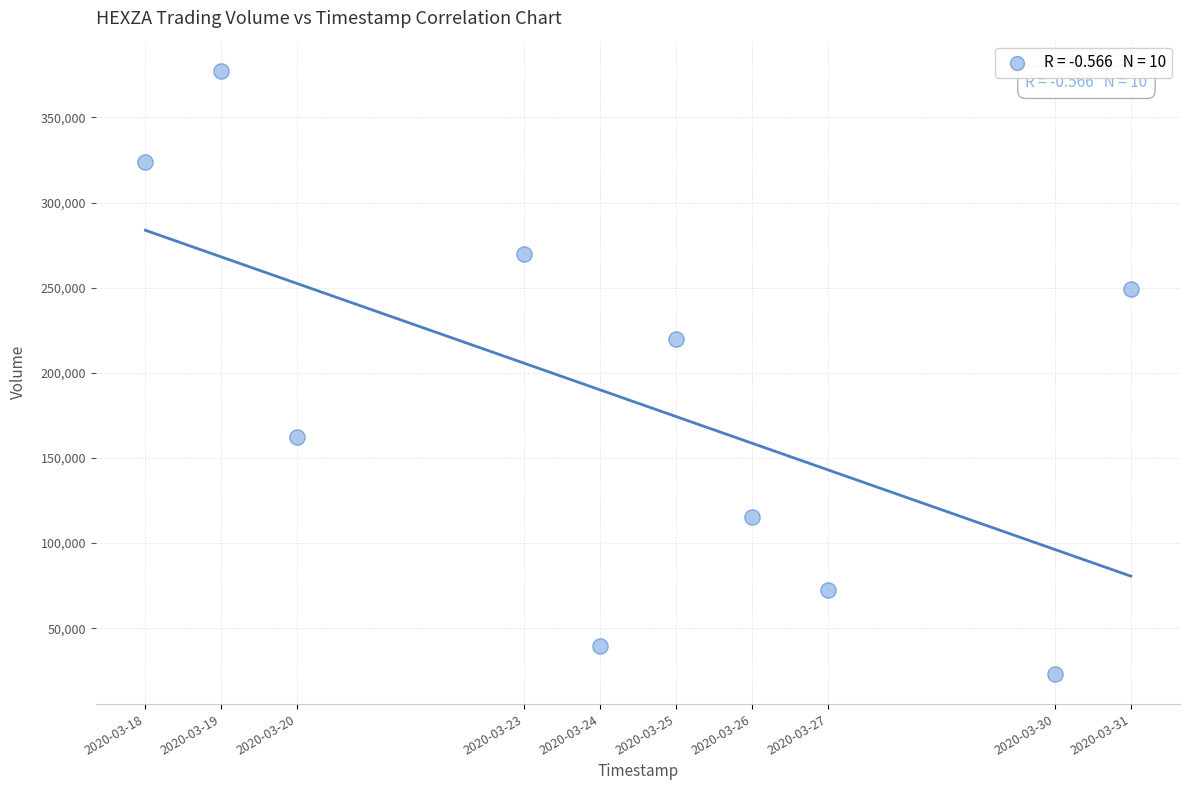

What is the range of X values (max minus min)?

1123200